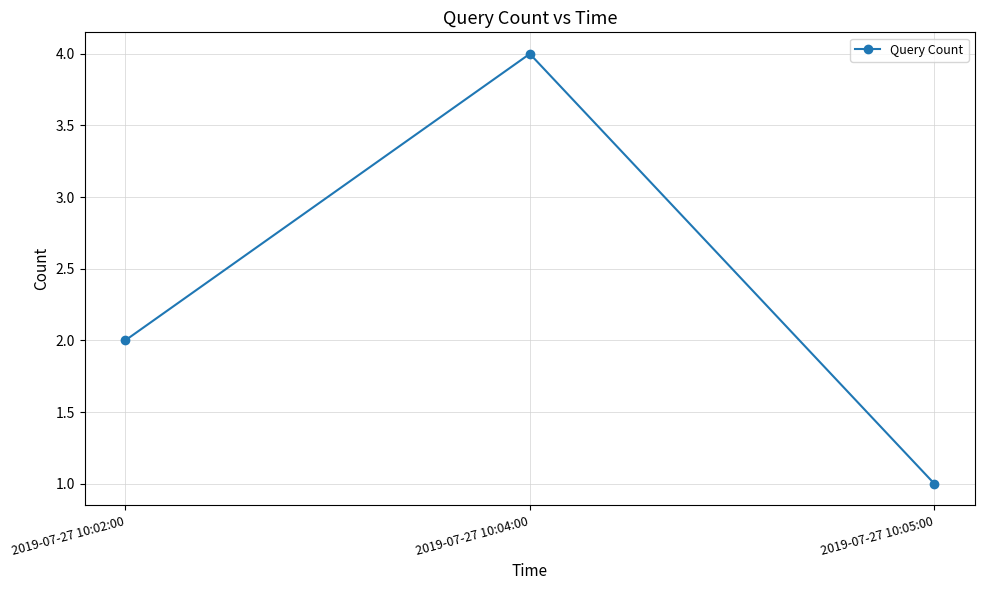

What is the label of the 2nd point from the right?

2019-07-27 10:04:00